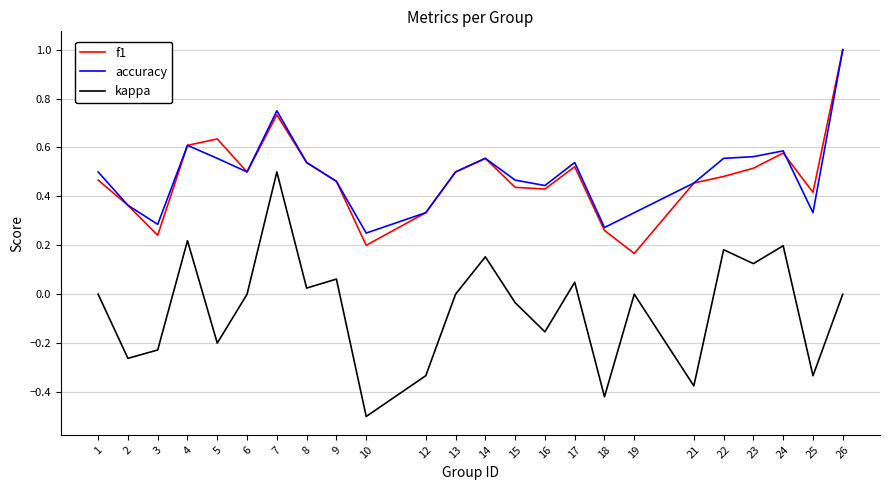

Does the chart have visible grid lines?

Yes